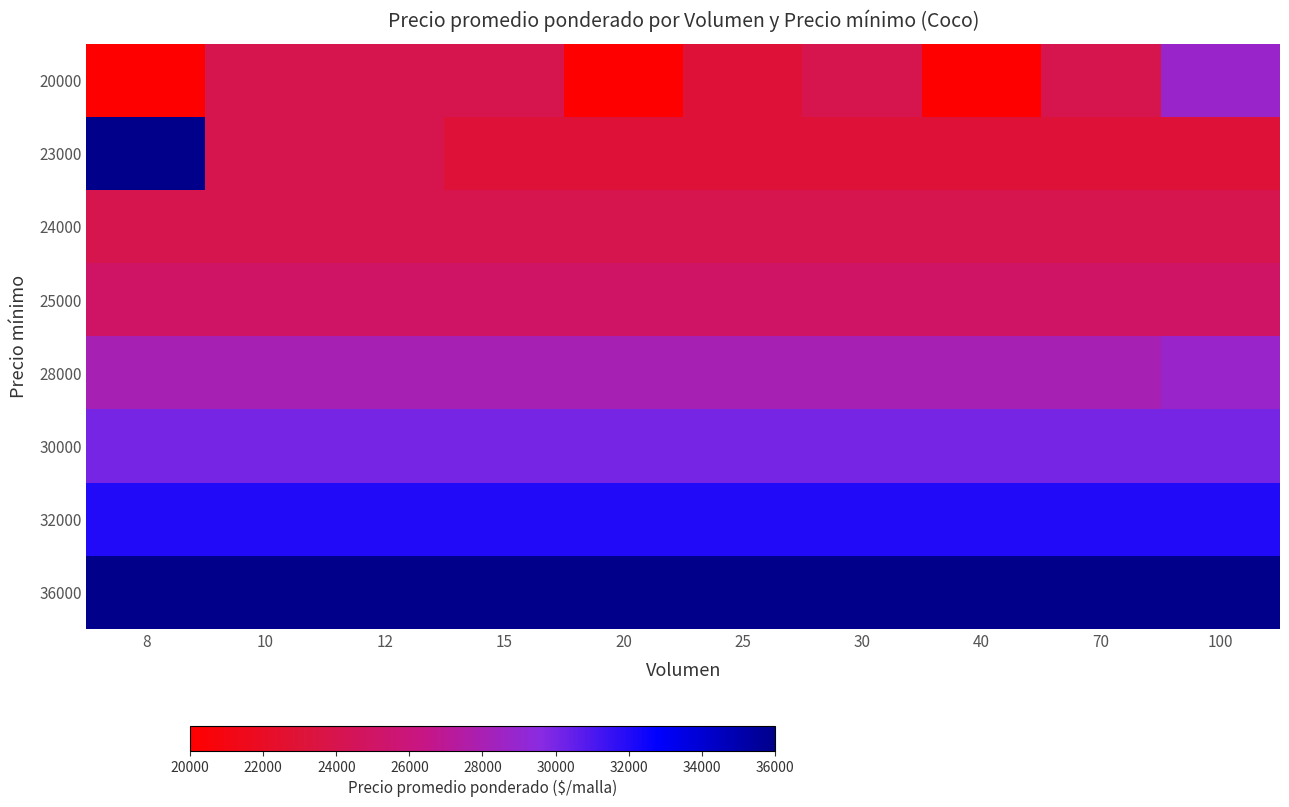

What is the total value across all series at 12?

223000